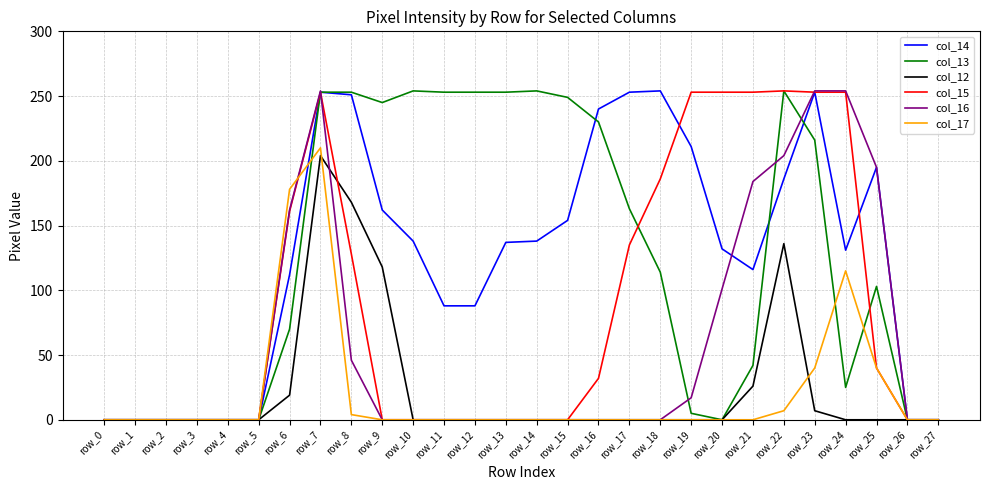

What is the highest value of the col_13 series?

254